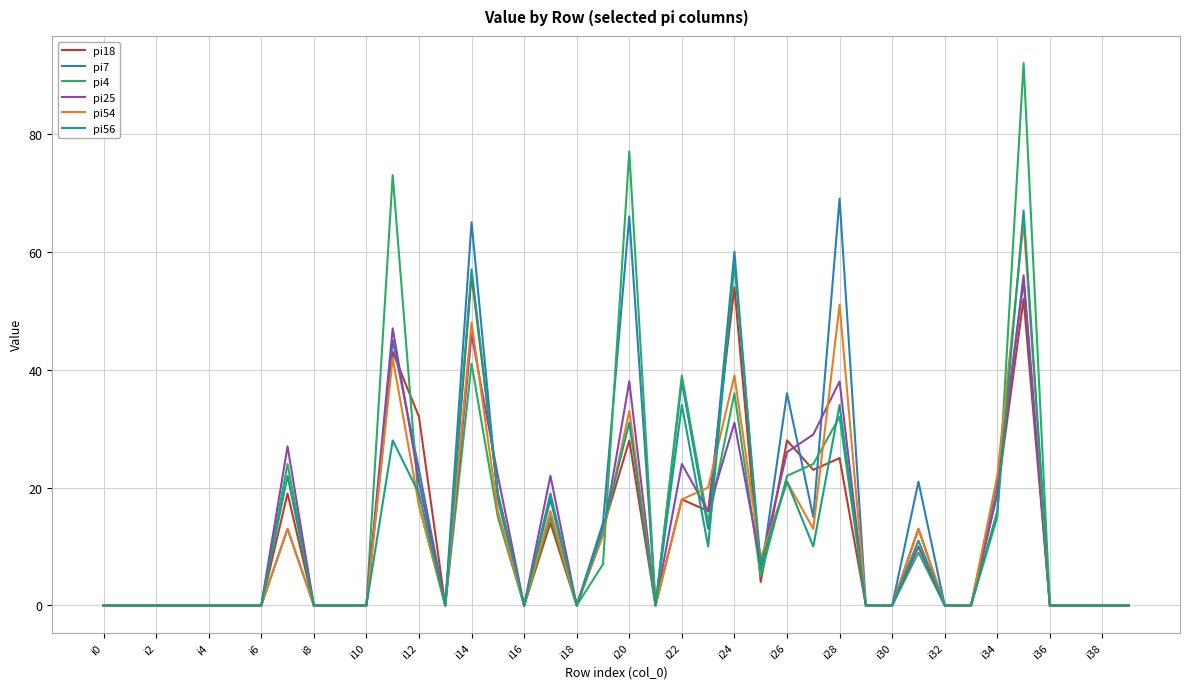

What is the difference between the second highest and minimum values in the pi18 series?

54